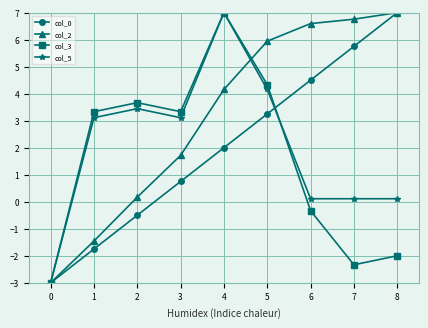

What is the average value of the col_0 series?

2.0